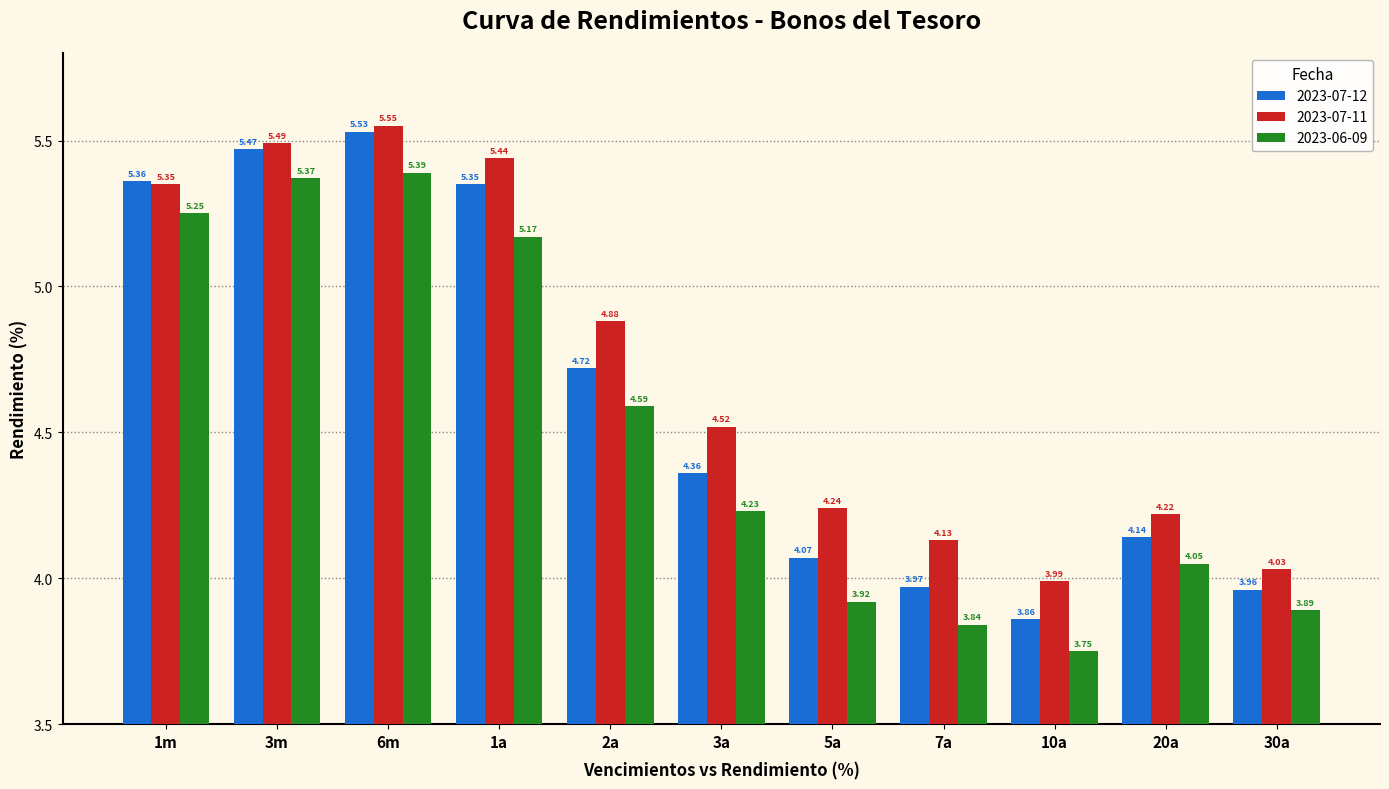

How many values in the 2023-07-12 series are below 4?

3